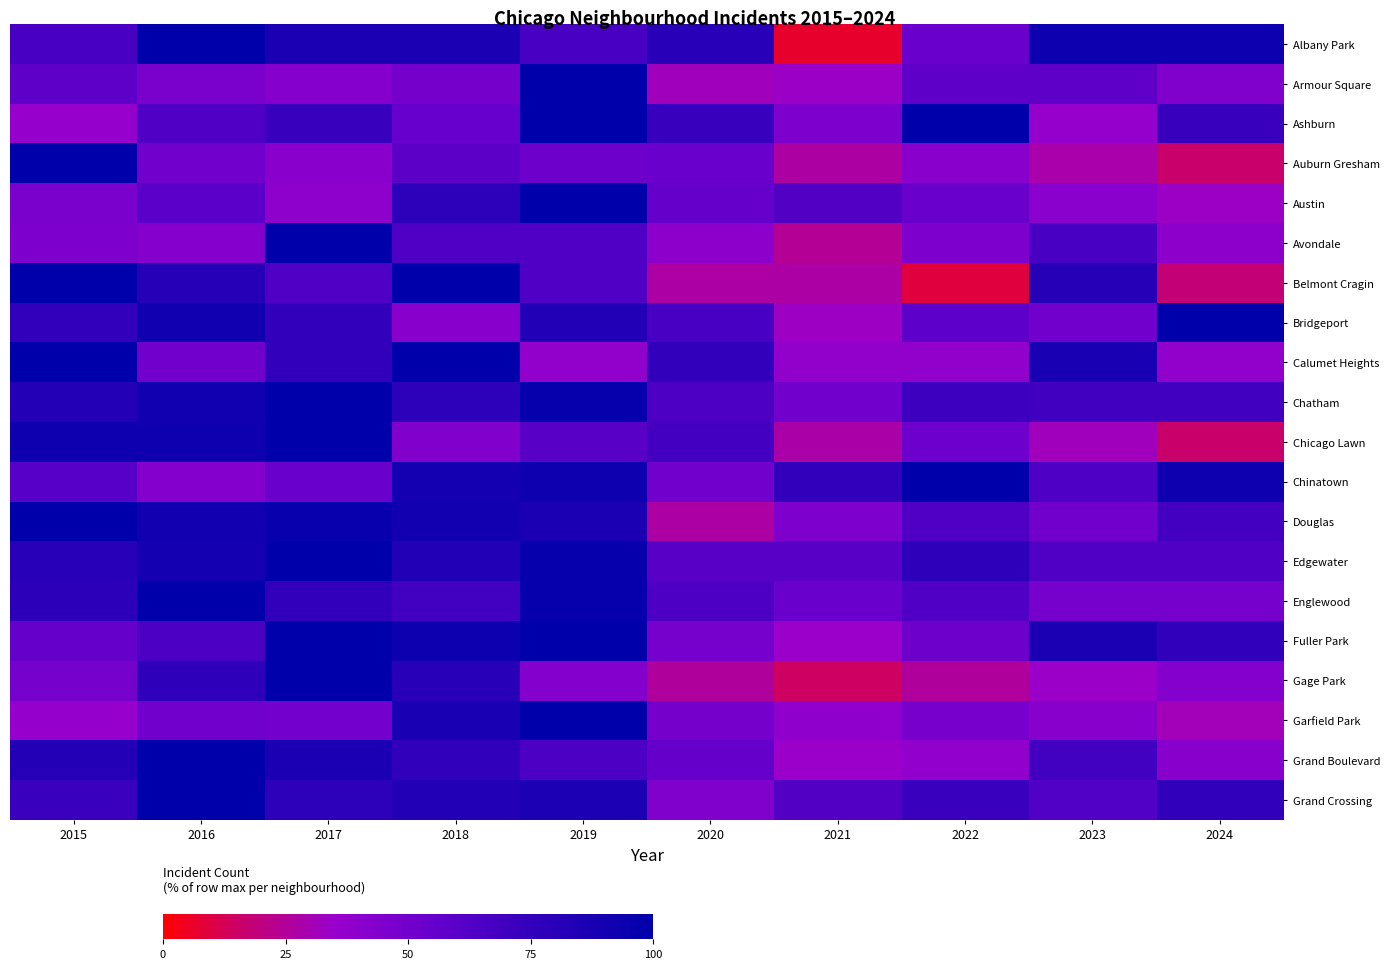

Reading left to right, extract all data points from this chart.

Albany Park: 2015=66.7	2016=100.0	2017=86.7	2018=86.7	2019=66.7	2020=80.0	2021=6.7	2022=53.3	2023=93.3	2024=93.3
Armour Square: 2015=57.4	2016=46.8	2017=42.6	2018=48.9	2019=100.0	2020=31.9	2021=34.0	2022=57.4	2023=57.4	2024=44.7
Ashburn: 2015=36.4	2016=63.6	2017=72.7	2018=54.5	2019=100.0	2020=72.7	2021=45.5	2022=100.0	2023=36.4	2024=72.7
Auburn Gresham: 2015=100.0	2016=50.0	2017=41.1	2018=58.9	2019=51.8	2020=53.6	2021=26.8	2022=41.1	2023=28.6	2024=16.1
Austin: 2015=46.7	2016=59.3	2017=38.9	2018=77.8	2019=100.0	2020=55.1	2021=62.3	2022=53.3	2023=40.7	2024=33.5
Avondale: 2015=45.5	2016=42.4	2017=100.0	2018=63.6	2019=63.6	2020=39.4	2021=24.2	2022=45.5	2023=66.7	2024=39.4
Belmont Cragin: 2015=100.0	2016=81.8	2017=63.6	2018=100.0	2019=63.6	2020=27.3	2021=27.3	2022=9.1	2023=81.8	2024=18.2
Bridgeport: 2015=75.0	2016=91.7	2017=75.0	2018=41.7	2019=83.3	2020=66.7	2021=33.3	2022=58.3	2023=50.0	2024=100.0
Calumet Heights: 2015=100.0	2016=50.0	2017=75.0	2018=100.0	2019=37.5	2020=75.0	2021=37.5	2022=37.5	2023=87.5	2024=37.5
Chatham: 2015=82.3	2016=91.9	2017=100.0	2018=77.4	2019=96.8	2020=64.5	2021=50.0	2022=71.0	2023=69.4	2024=69.4
Chicago Lawn: 2015=92.0	2016=92.0	2017=100.0	2018=44.0	2019=60.0	2020=68.0	2021=28.0	2022=52.0	2023=32.0	2024=16.0
Chinatown: 2015=60.7	2016=42.9	2017=53.6	2018=89.3	2019=92.9	2020=50.0	2021=75.0	2022=100.0	2023=64.3	2024=92.9
Douglas: 2015=100.0	2016=90.9	2017=95.5	2018=90.9	2019=86.4	2020=27.3	2021=45.5	2022=63.6	2023=50.0	2024=68.2
Edgewater: 2015=80.0	2016=90.0	2017=100.0	2018=83.3	2019=96.7	2020=60.0	2021=60.0	2022=76.7	2023=63.3	2024=63.3
Englewood: 2015=78.2	2016=100.0	2017=75.4	2018=69.0	2019=97.2	2020=64.8	2021=53.5	2022=63.4	2023=48.6	2024=48.6
Fuller Park: 2015=55.2	2016=65.5	2017=100.0	2018=93.1	2019=100.0	2020=48.3	2021=34.5	2022=51.7	2023=86.2	2024=75.9
Gage Park: 2015=48.6	2016=77.1	2017=100.0	2018=80.0	2019=42.9	2020=25.7	2021=14.3	2022=25.7	2023=34.3	2024=42.9
Garfield Park: 2015=35.8	2016=50.5	2017=49.5	2018=87.3	2019=100.0	2020=49.0	2021=38.7	2022=48.0	2023=41.7	2024=31.4
Grand Boulevard: 2015=82.8	2016=100.0	2017=86.2	2018=75.9	2019=65.5	2020=55.2	2021=34.5	2022=37.9	2023=69.0	2024=41.4
Grand Crossing: 2015=72.6	2016=100.0	2017=77.4	2018=83.0	2019=85.8	2020=44.3	2021=62.3	2022=72.6	2023=63.2	2024=75.5